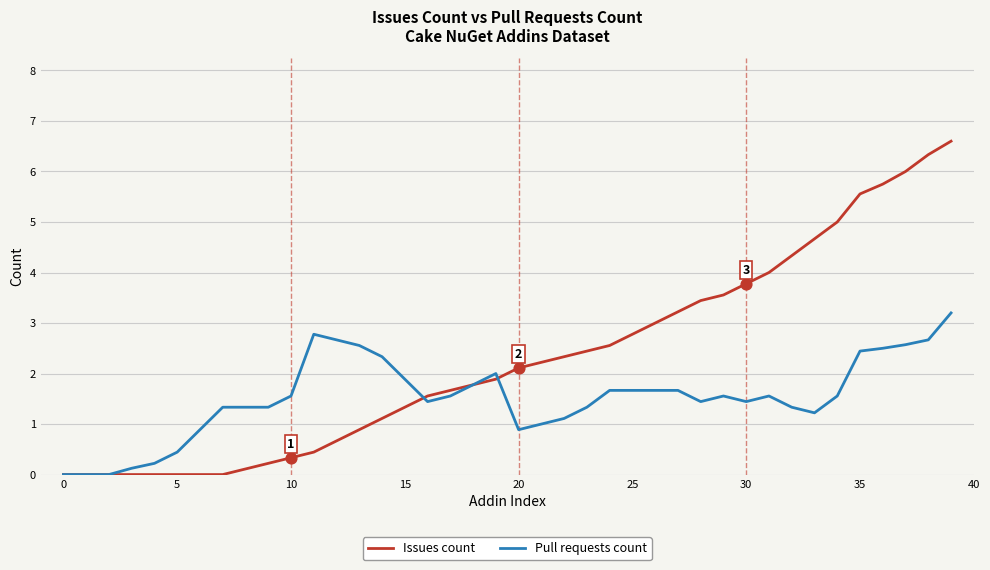

Which series has the largest range (max minus min)?

Issues count